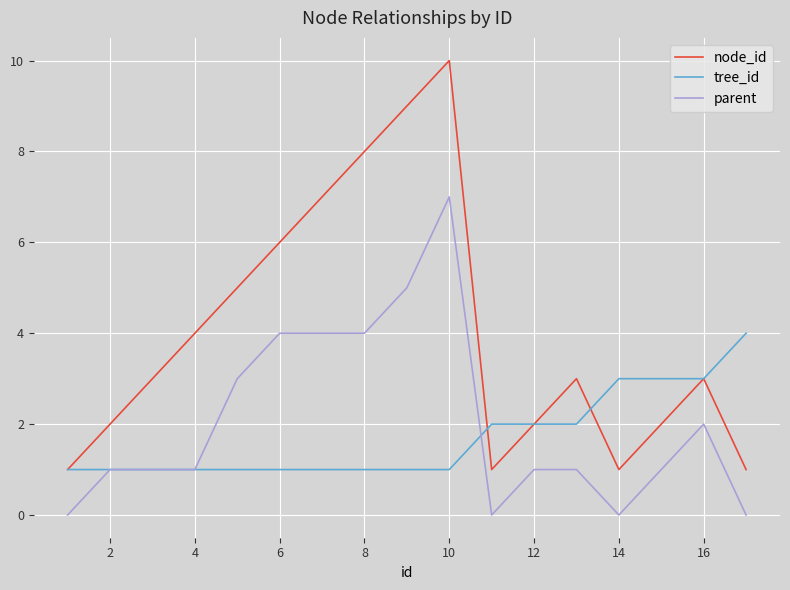

List the series in order of their overall mean, highest first.

node_id, parent, tree_id